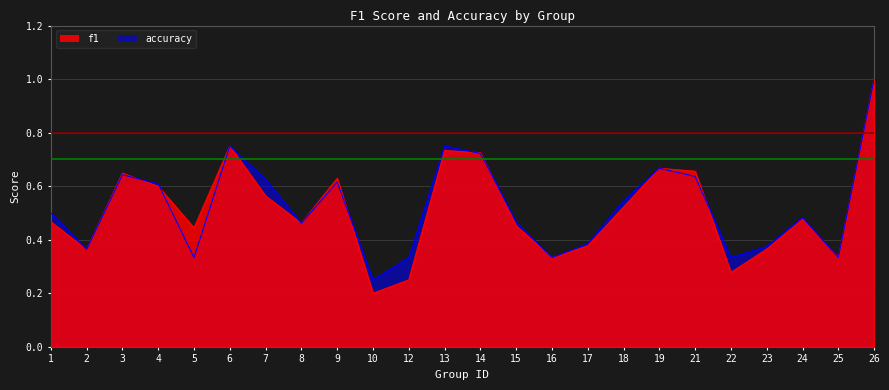

What is the minimum value for accuracy?

0.2